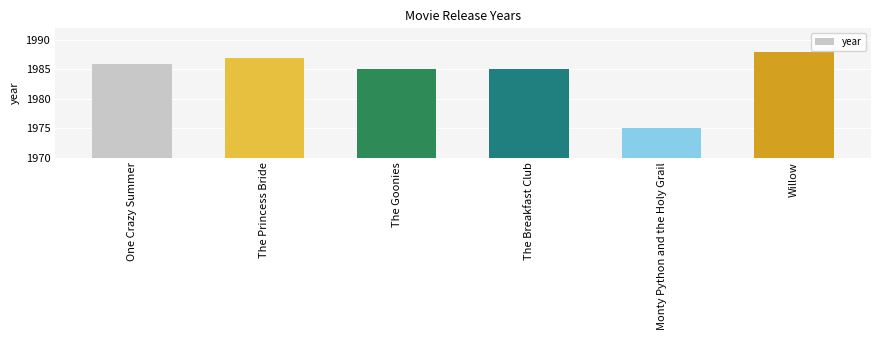

What is the approximate value at One Crazy Summer?

1986